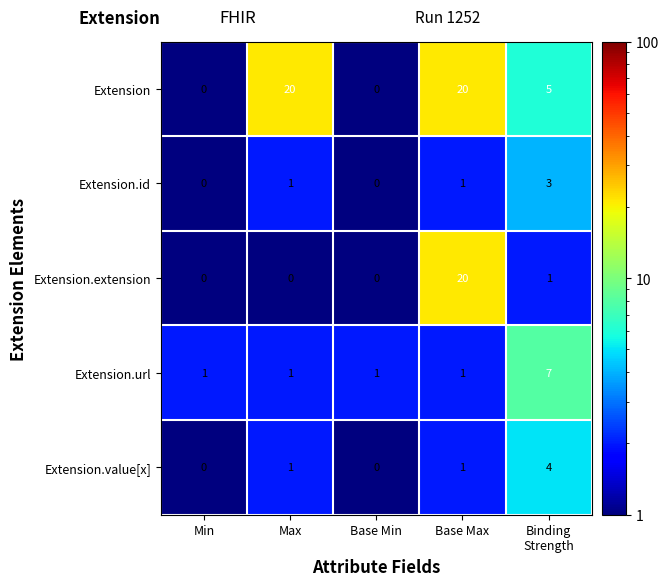

What is the maximum value shown in the chart?

20